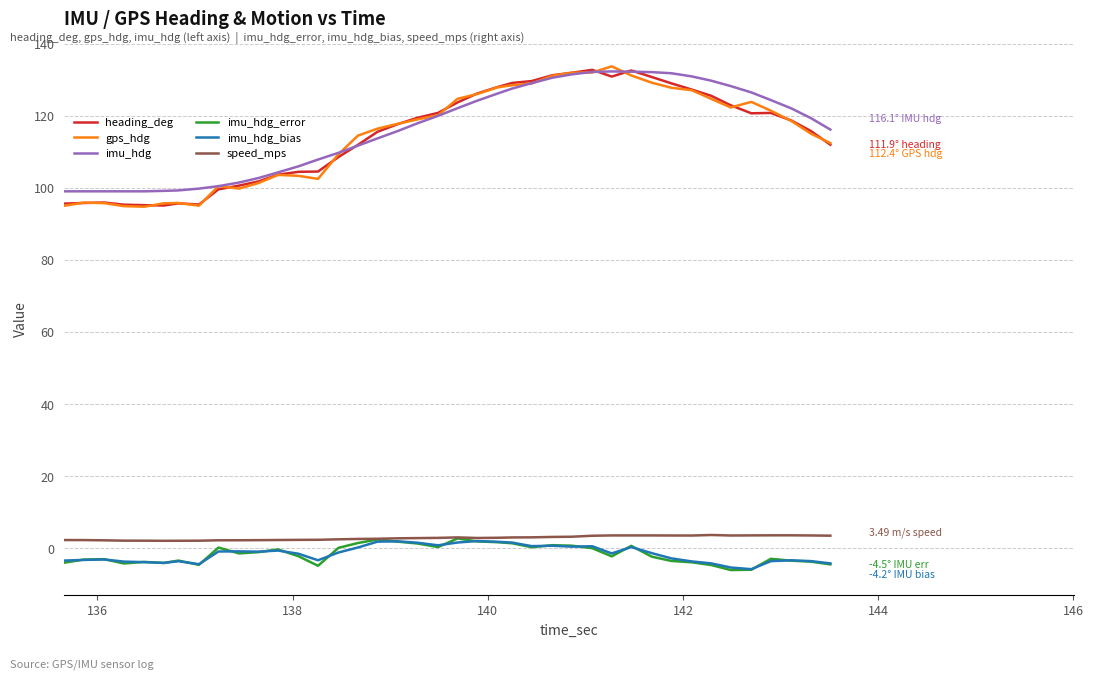

True or false: gps_hdg and speed_mps cross at least once.

False